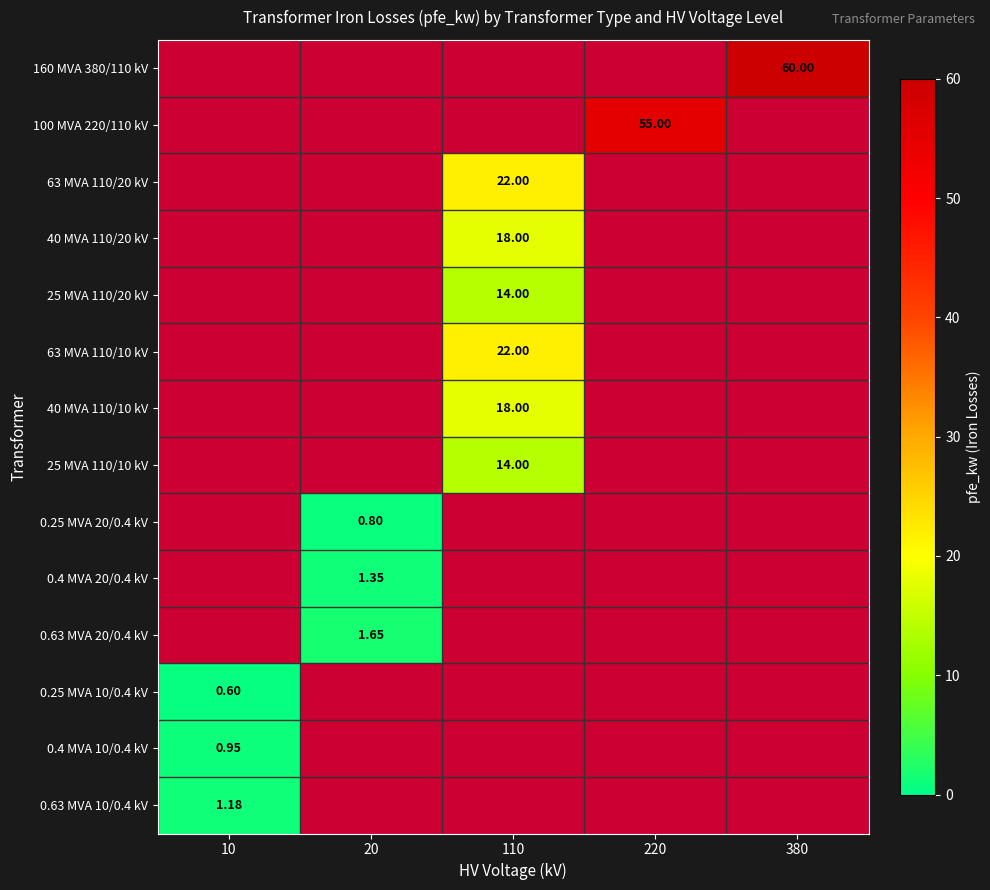

How many positive values does the 100 MVA 220/110 kV series have?

1